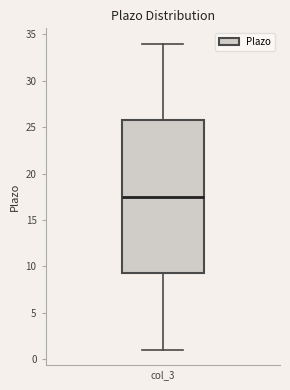

Transcribe this box plot: give where the median line is, the range the box spans, and where the two whiskers end, as read against the y-axis. The values are not printed on the chart, so give them approximately, as read against the axis.

median 17.5, box 9.5 to 26.0, whiskers 1.0 to 34.0